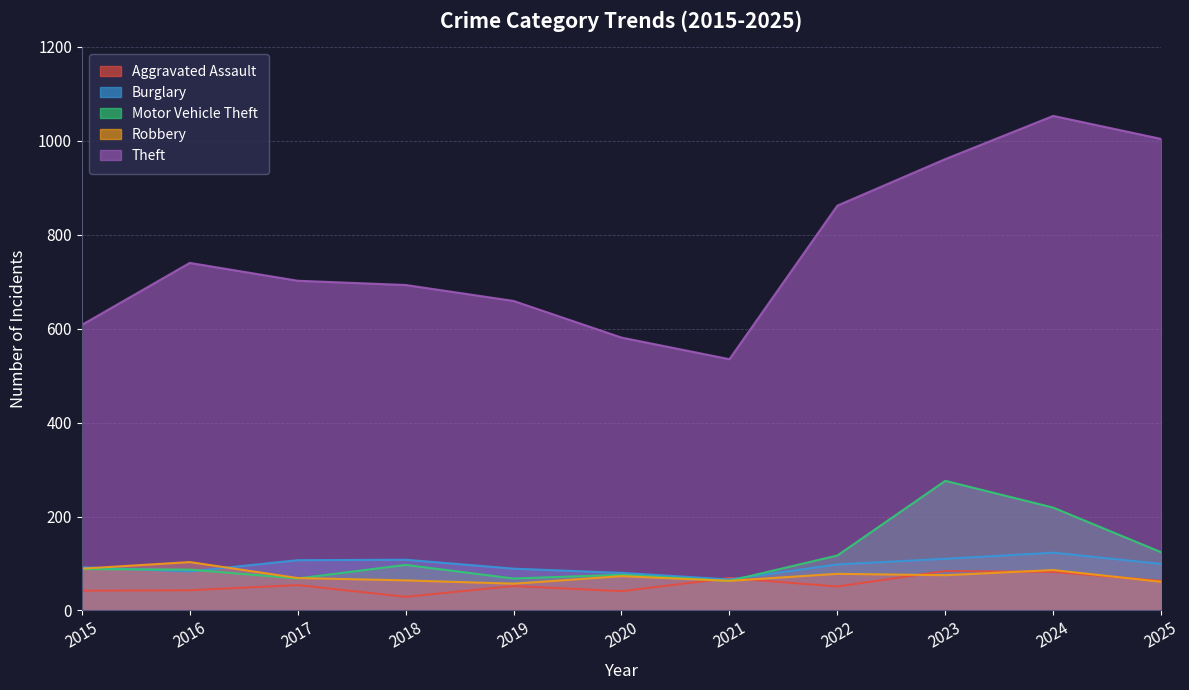

Which series has the largest range (max minus min)?

Theft